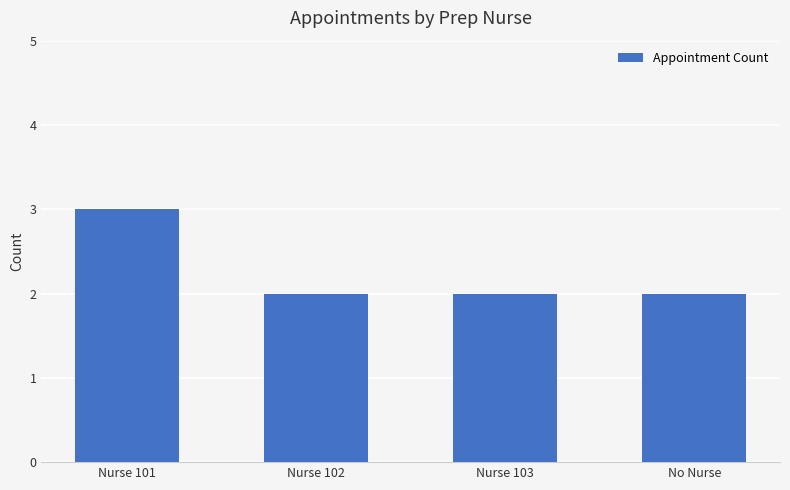

The chart shows a value of 1 at Nurse 102. True or false?

False